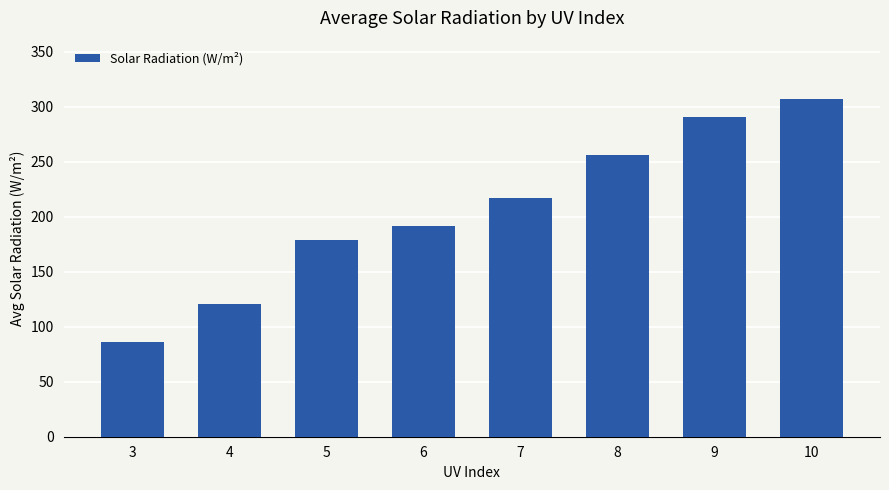

What is the difference between the maximum and minimum values?

220.9